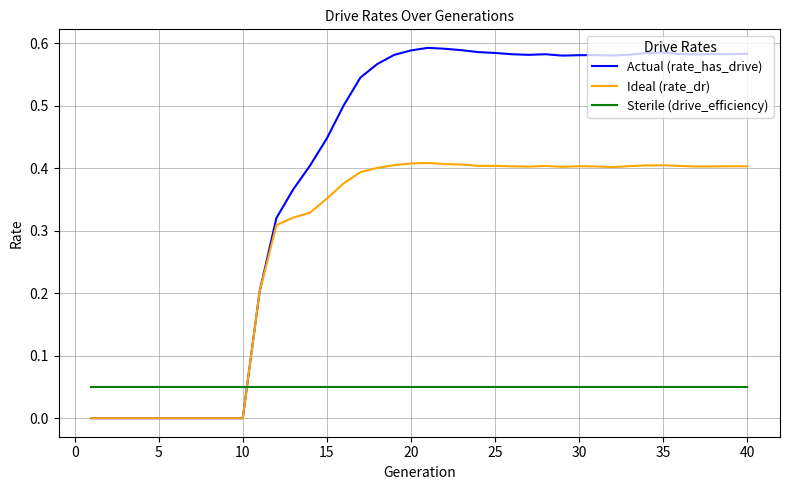

Which series has the largest range (max minus min)?

Actual (rate_has_drive)